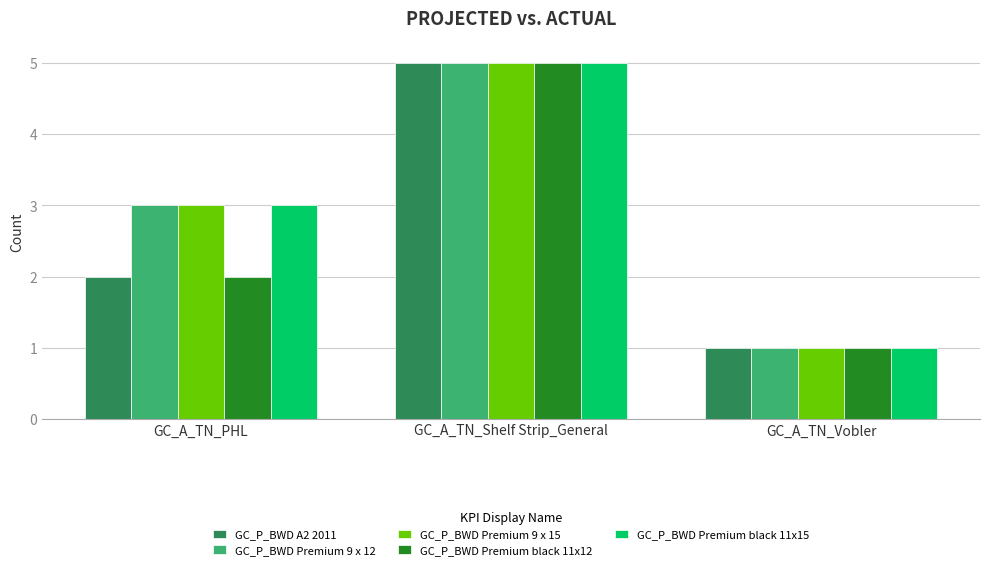

Rank the categories by GC_P_BWD Premium black 11x12 value from highest to lowest.

GC_A_TN_Shelf Strip_General, GC_A_TN_PHL, GC_A_TN_Vobler